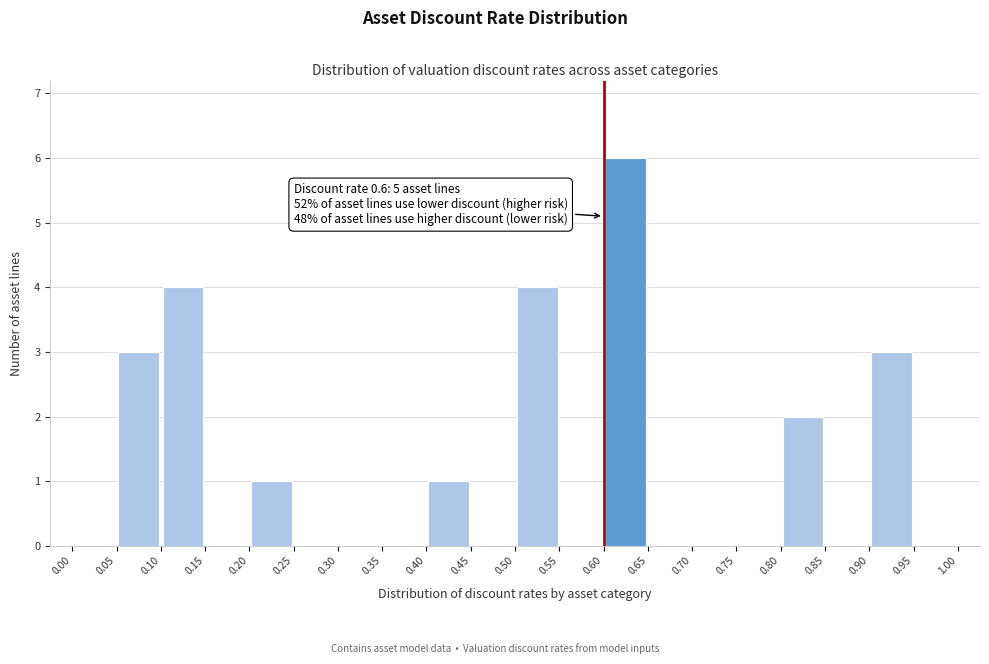

Which range on the x-axis has the tallest bar?

0.60 to 0.65